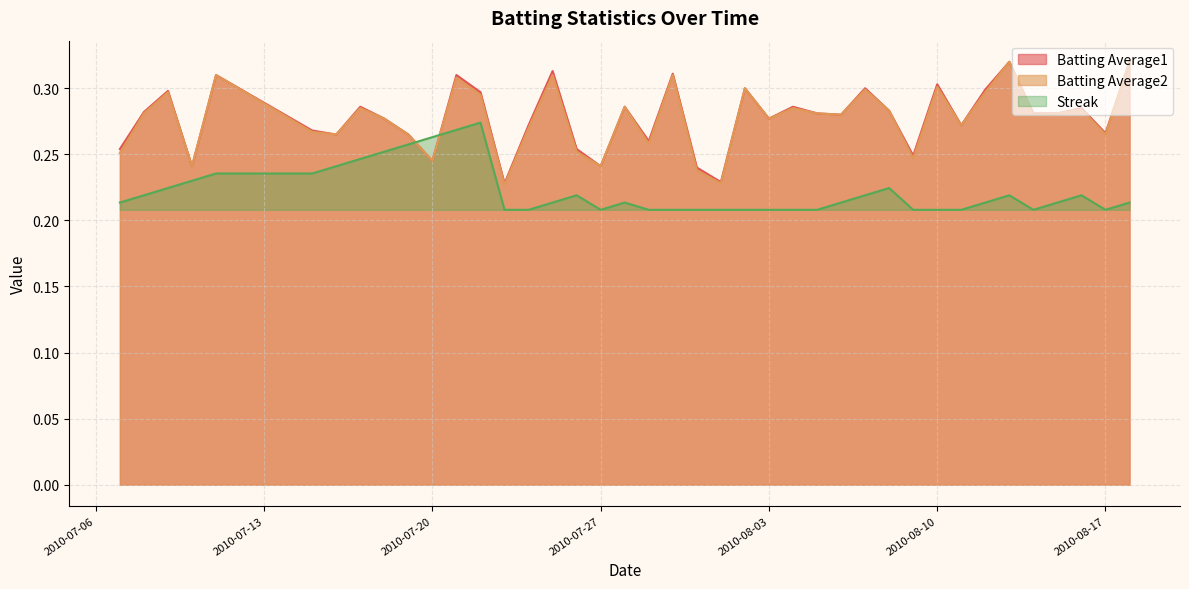

How many Streak values are between 0 and 1?

40